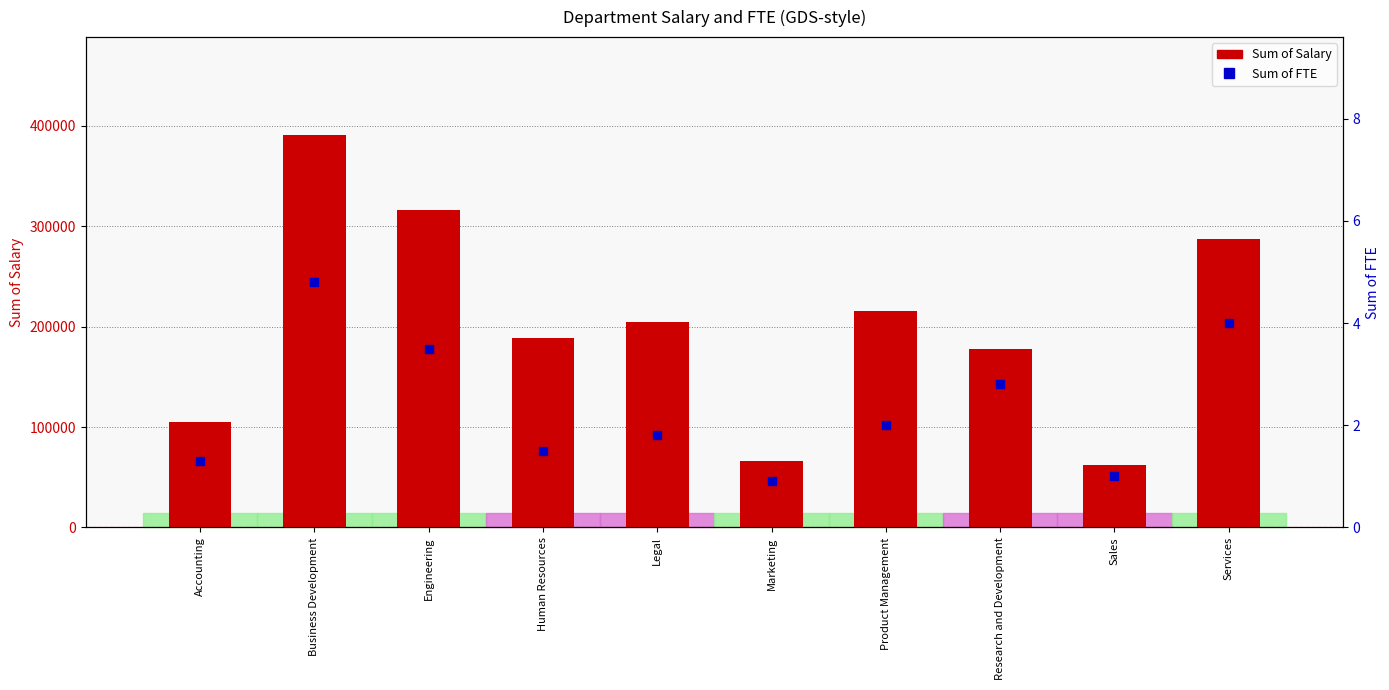

What are all the series names shown in the legend?

Sum of Salary, Sum of FTE